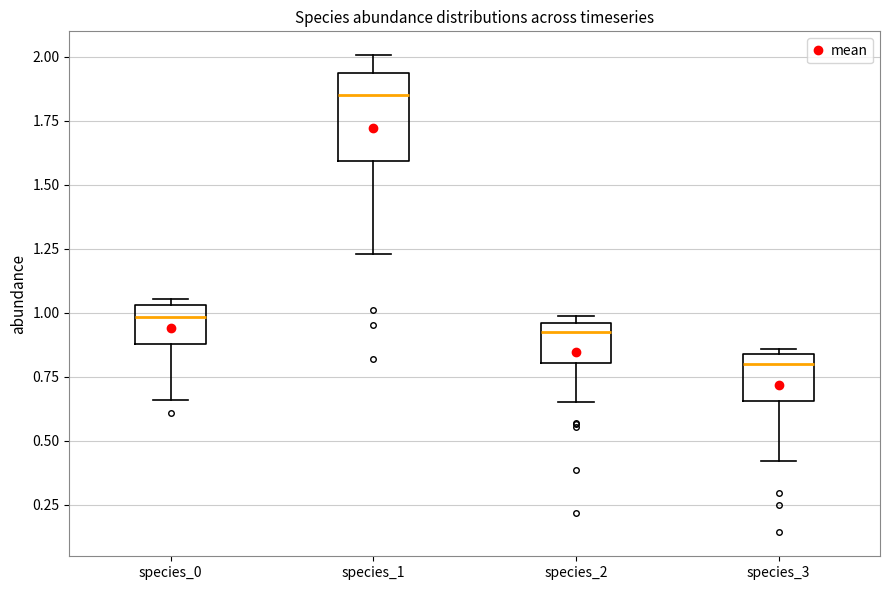

Comparing the boxes themselves (not the whiskers), which one is the tallest?

species_1